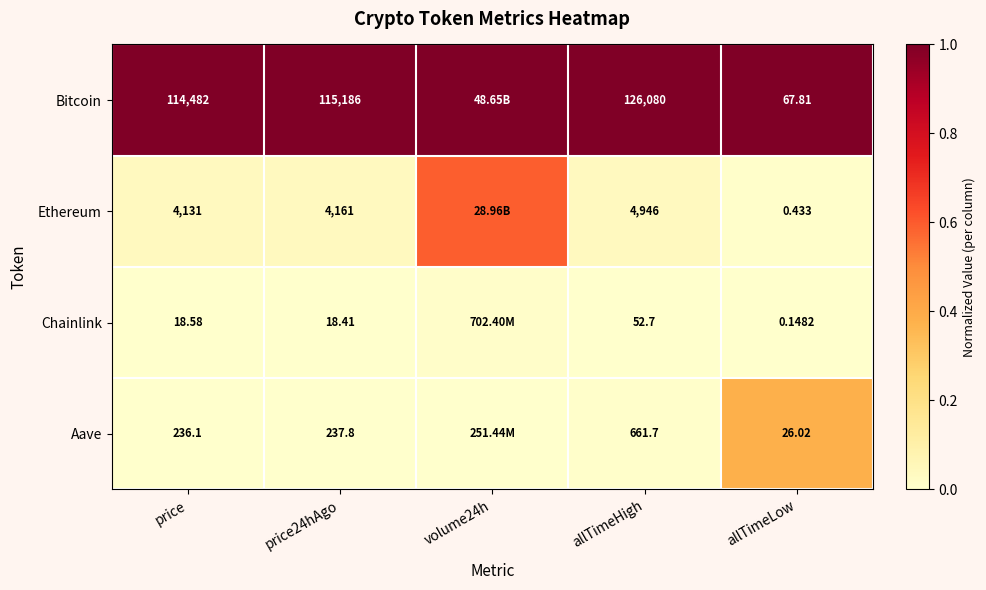

Rank the series at allTimeLow from lowest to highest value.

Chainlink, Ethereum, Aave, Bitcoin